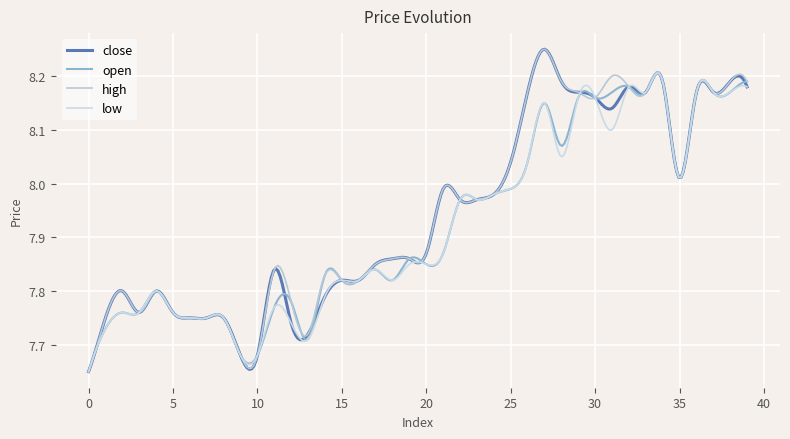

True or false: close and open cross at least once.

True